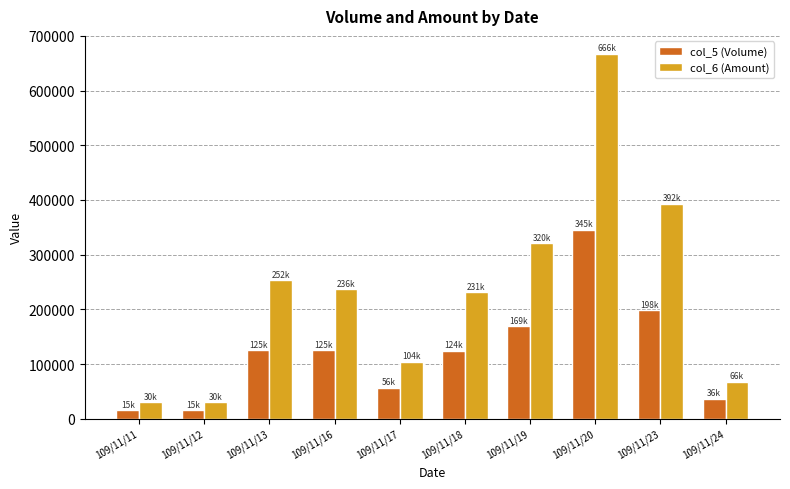

What are all the series names shown in the legend?

col_5 (Volume), col_6 (Amount)